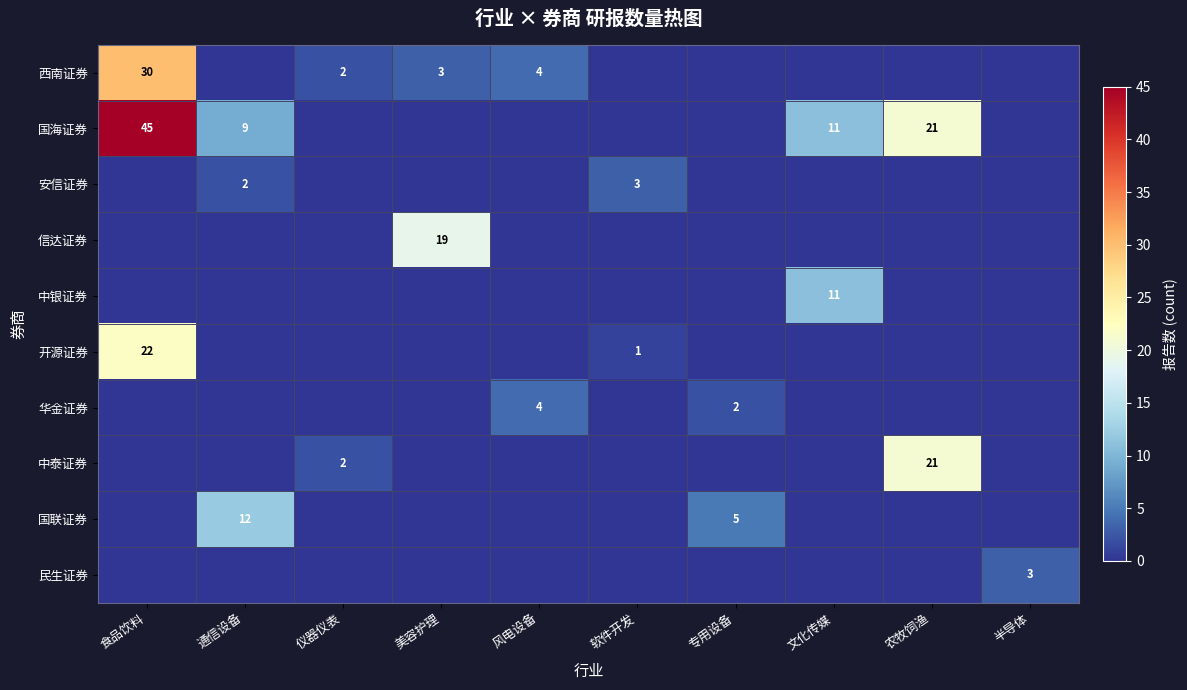

Which series has the largest total across all categories?

国海证券